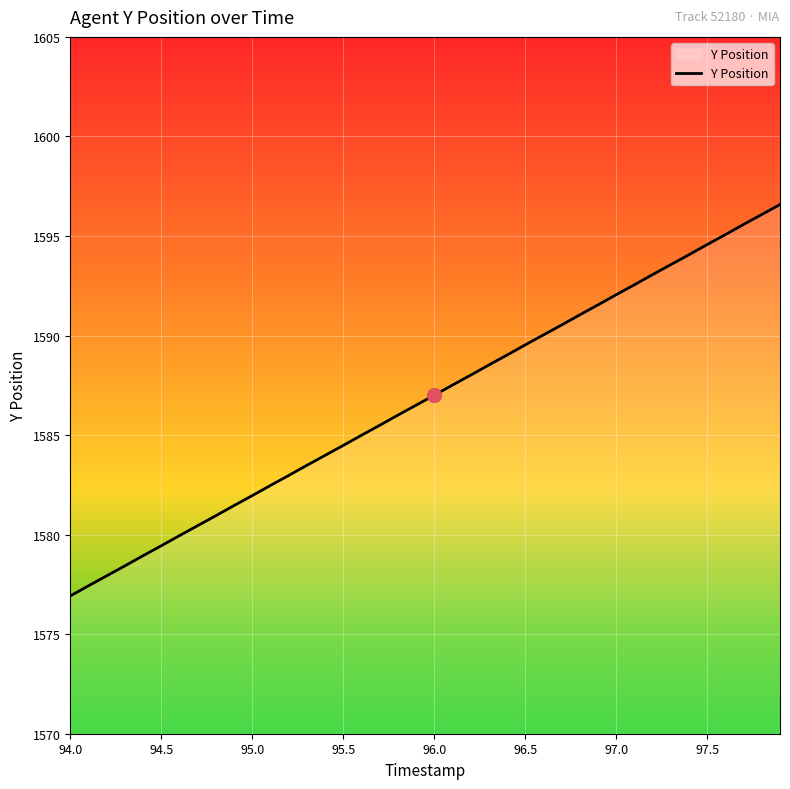

True or false: the data has more than 2 interior local peaks.

False